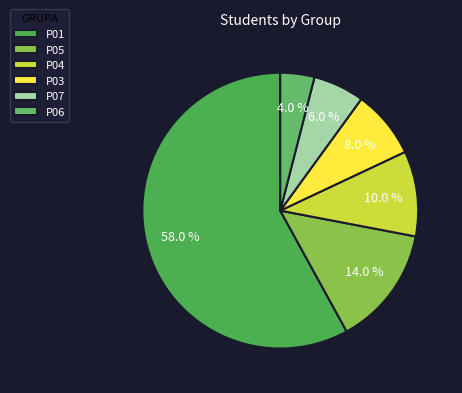

True or false: P05 accounts for 14% of the total.

True